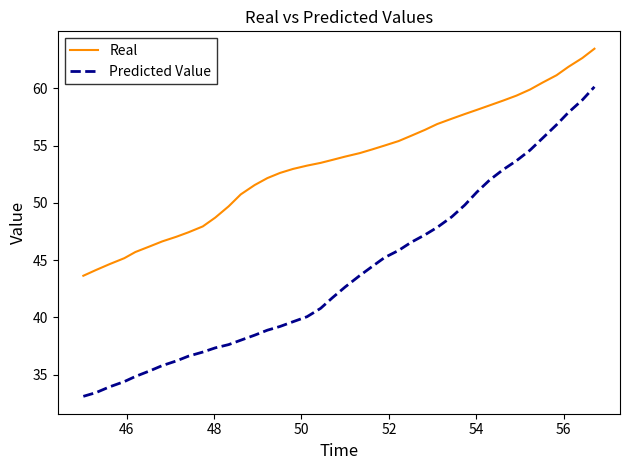

Which series has the widest spread of values?

Predicted Value